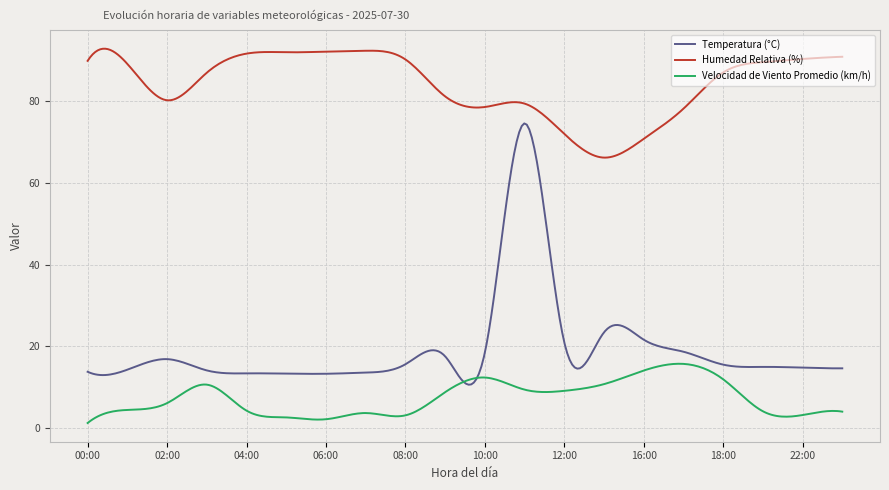

Which series has the largest range (max minus min)?

Temperatura (°C)